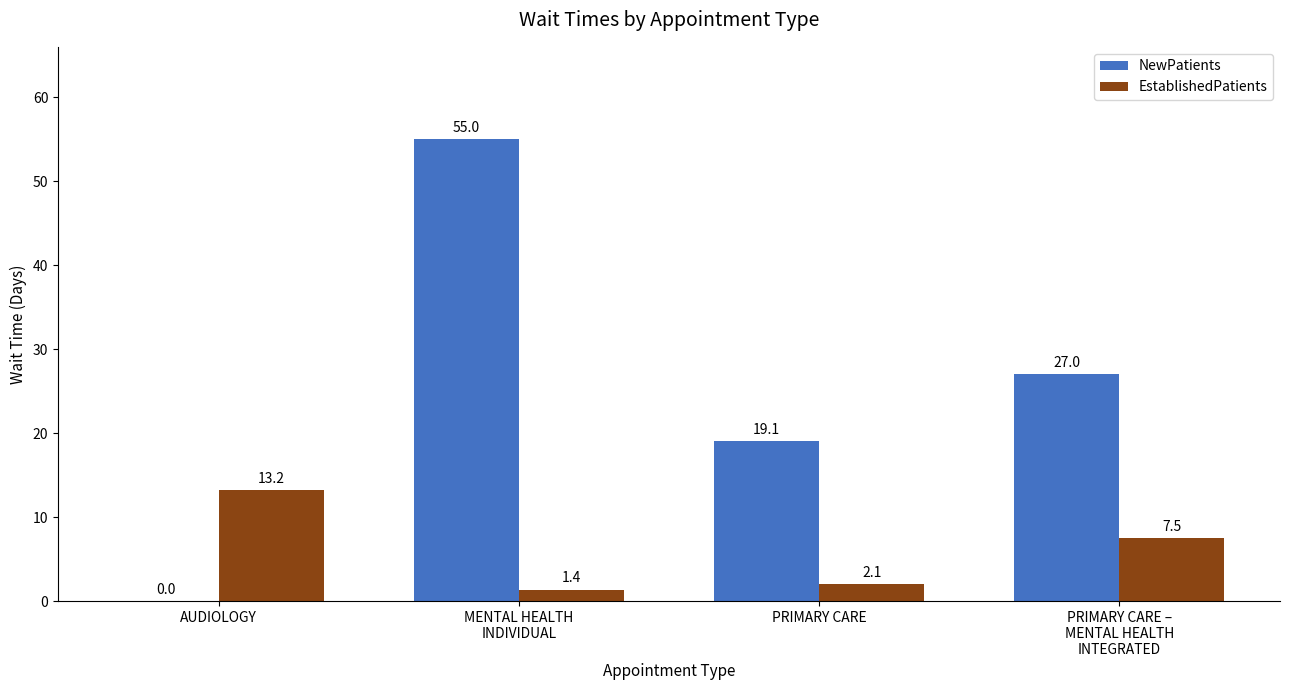

How many groups of bars are there?

4